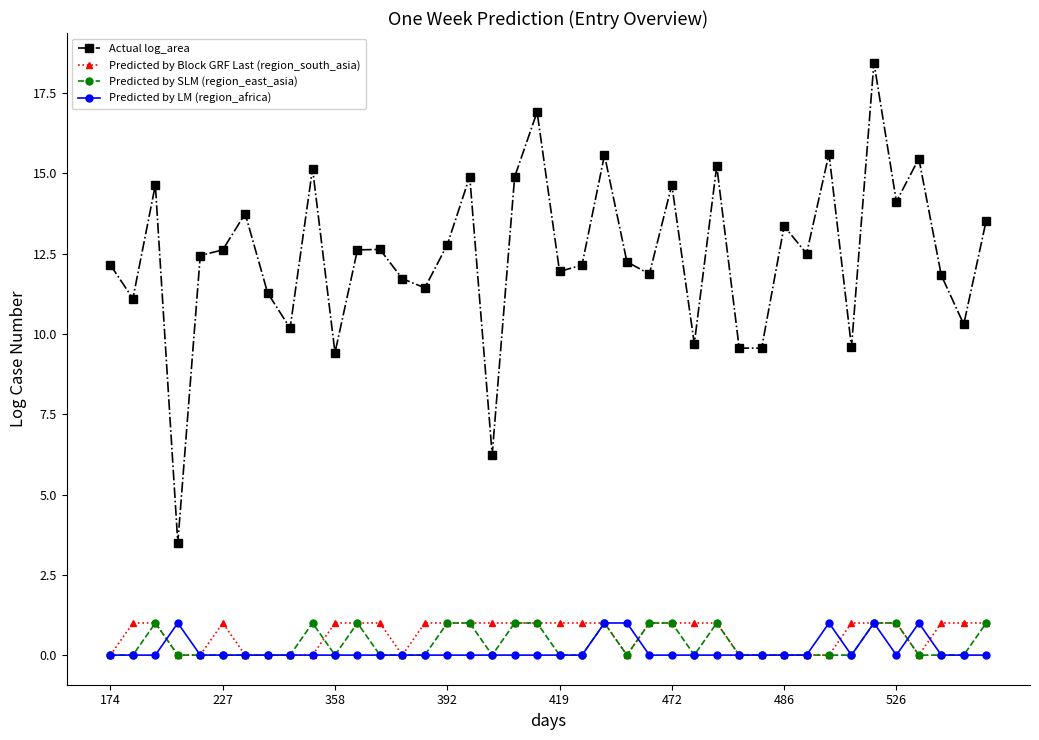

True or false: Predicted by LM (region_africa) and Actual log_area cross at least once.

False